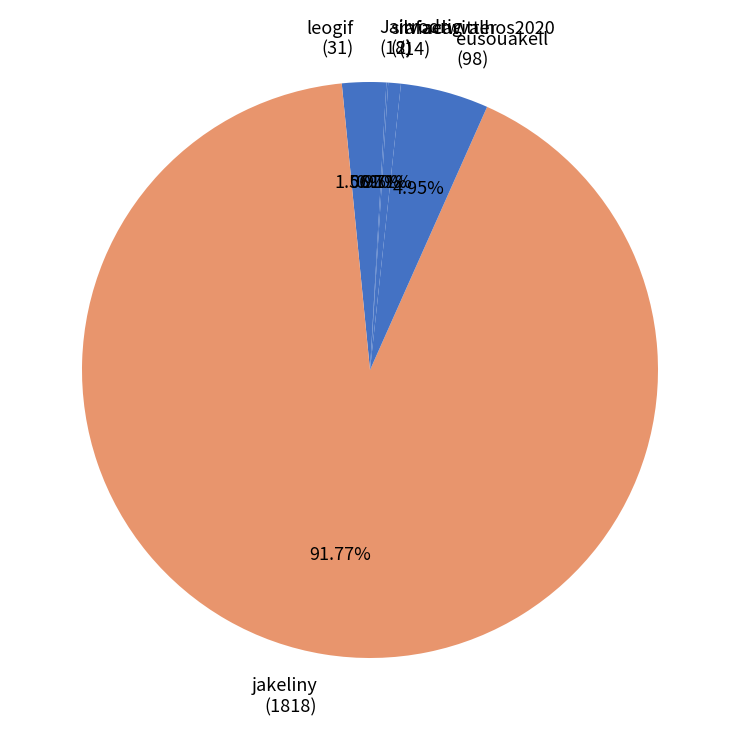

To the nearest percent, what is the difference between the largest and smallest slice percentages?

92%